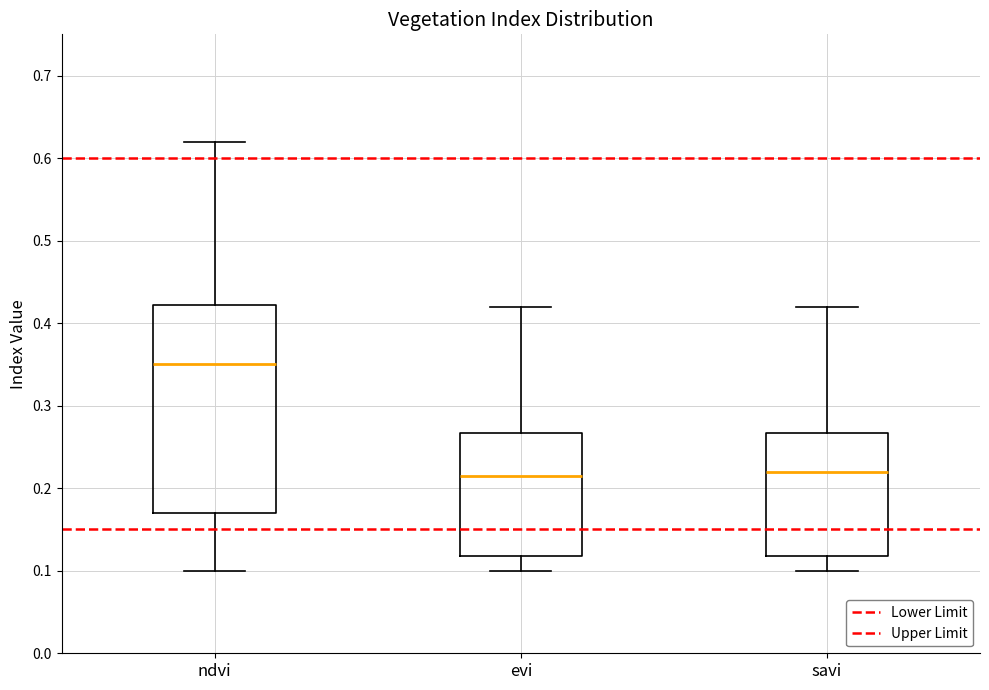

Reading left to right, transcribe this box plot: for each box, give where its median line is, the range the box spans, and where its two whiskers end, as read against the y-axis. The values are not printed on the chart, so give them approximately, as read against the axis.

ndvi: median 0.35, box 0.17 to 0.42, whiskers 0.10 to 0.62
evi: median 0.22, box 0.12 to 0.27, whiskers 0.10 to 0.42
savi: median 0.22, box 0.12 to 0.27, whiskers 0.10 to 0.42